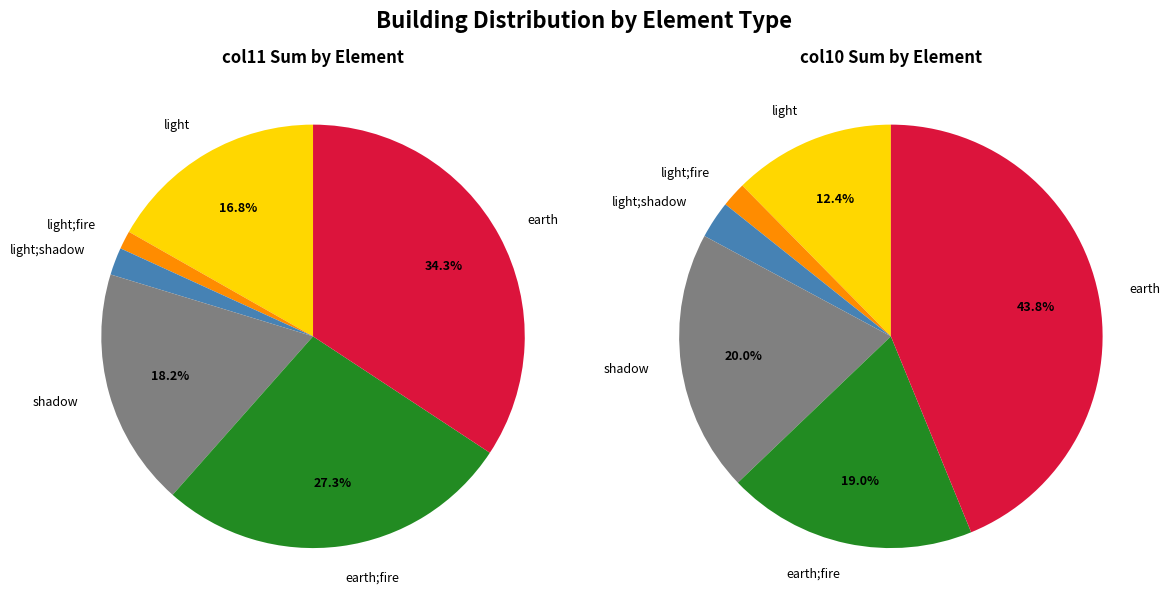

What is the smallest slice in the pie chart?

light;fire